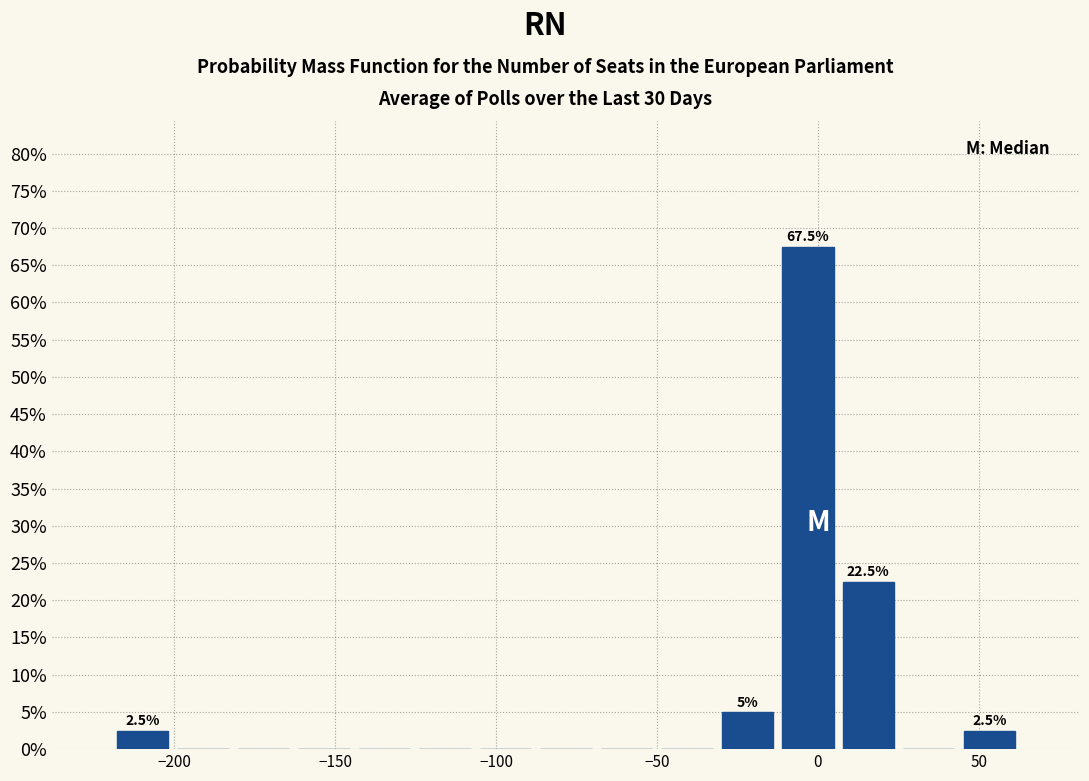

Around what value on the x-axis is the tallest bar? Give the approximate position of its centre, as read against the axis.

-5